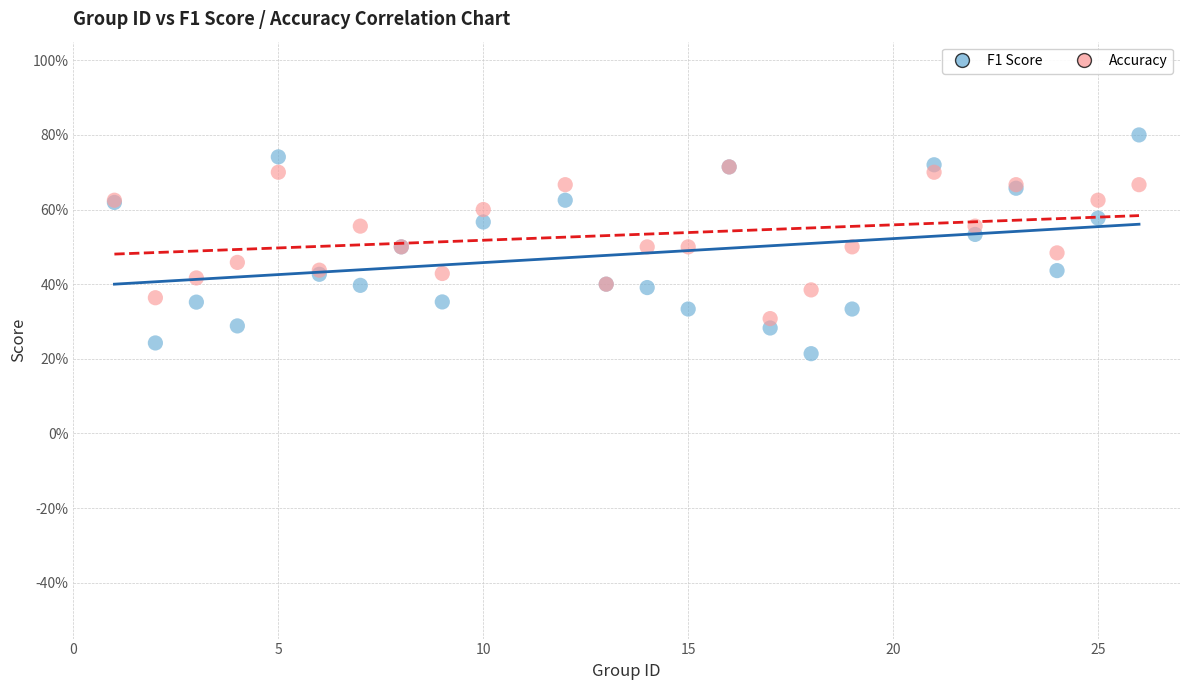

What are all the series names shown in the legend?

F1 Score, Accuracy